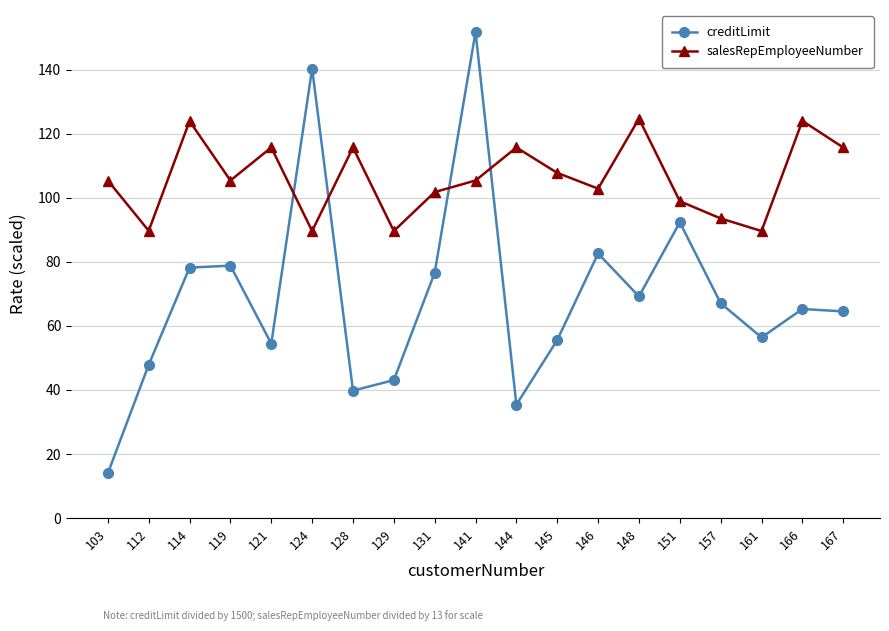

What is the maximum value shown in the chart?

151.7